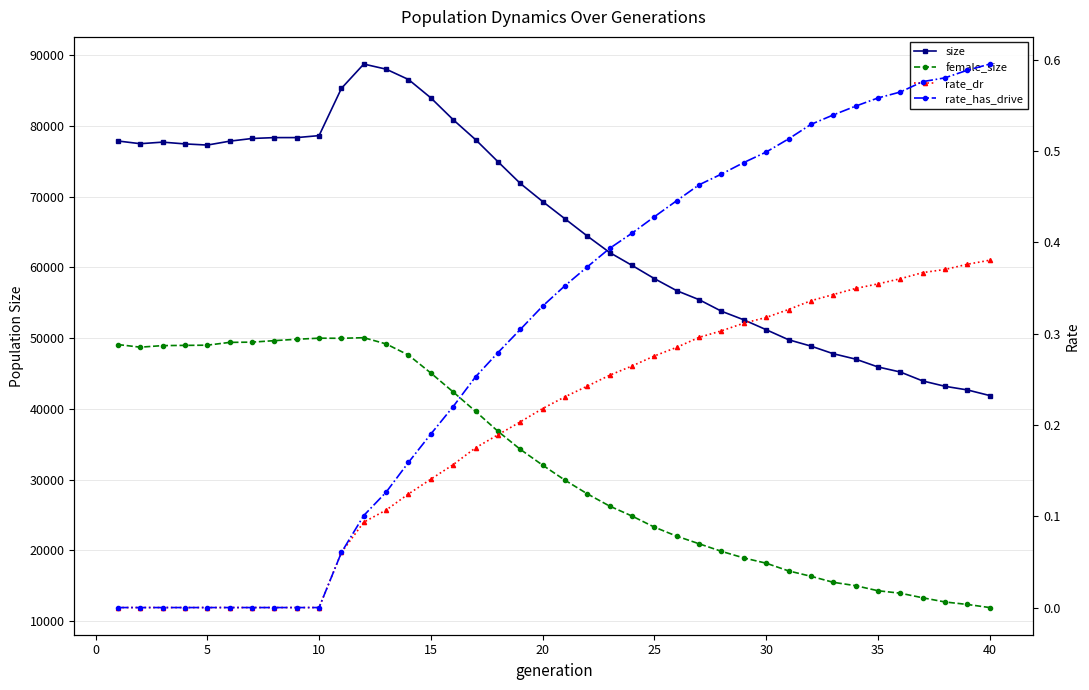

True or false: rate_has_drive and female_size intersect in this chart.

False